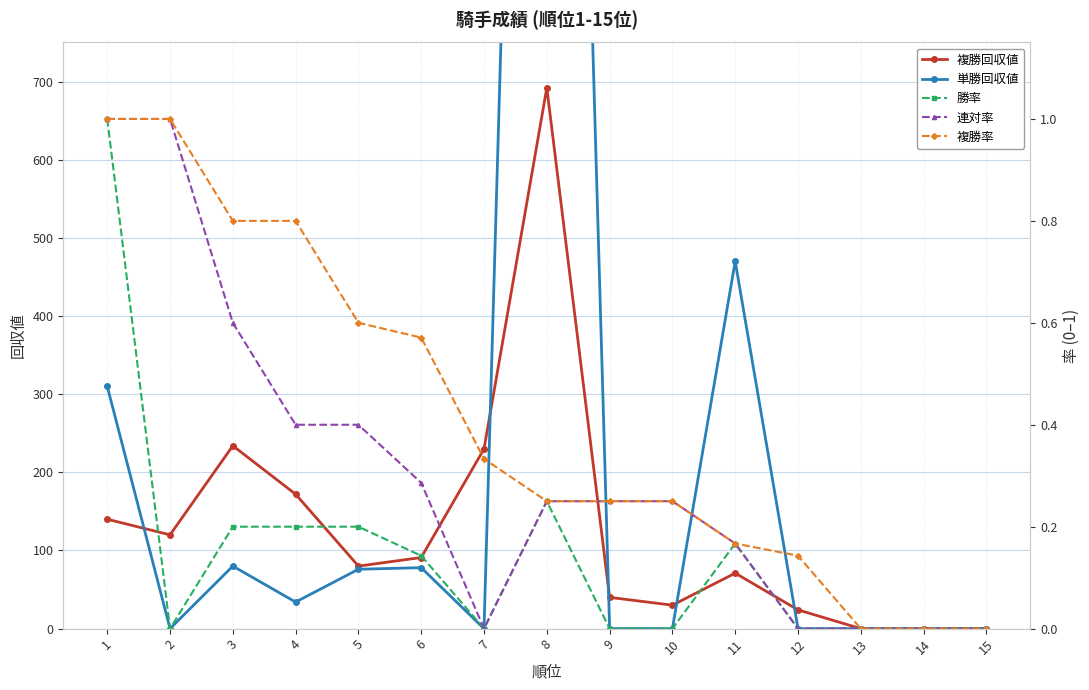

The 複勝率 series shows 0.5 at 2. True or false?

False